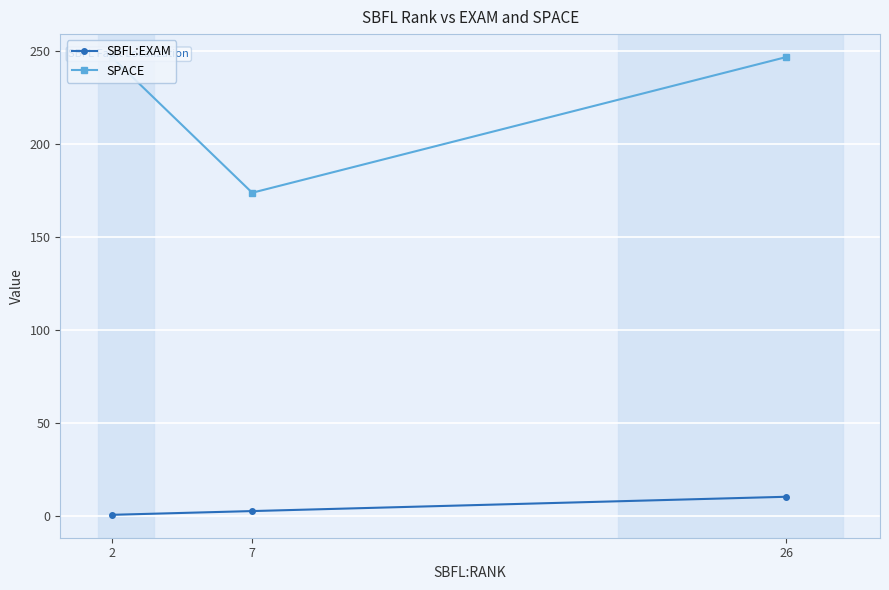

What are all the series names shown in the legend?

SBFL:EXAM, SPACE